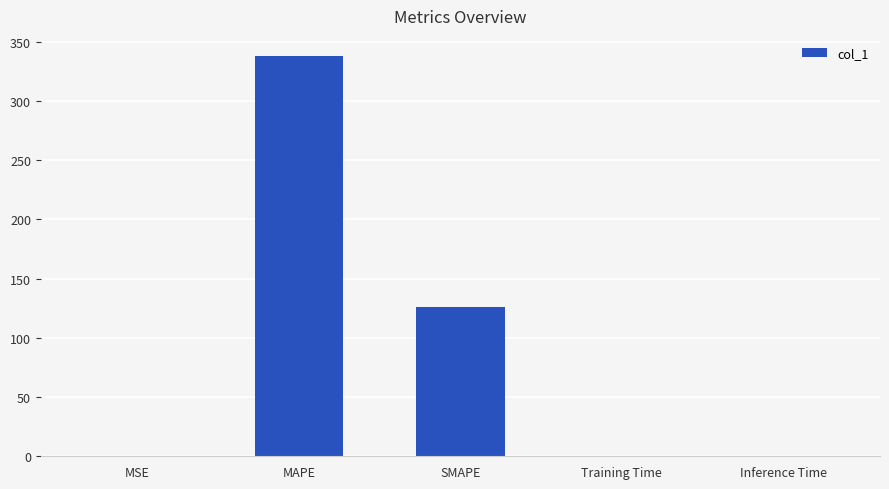

What is the sum of all values?

464.0